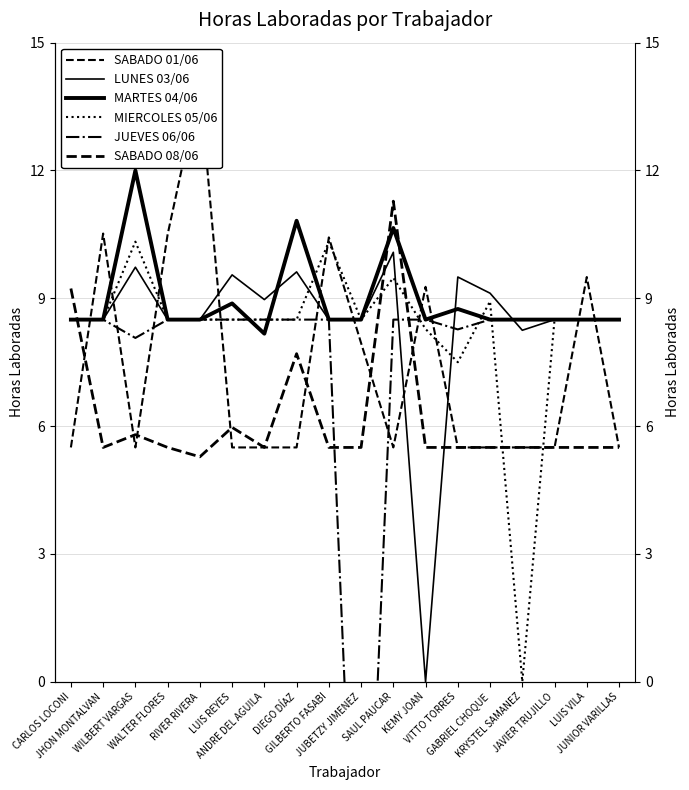

True or false: MARTES 04/06 and LUNES 03/06 cross at least once.

True